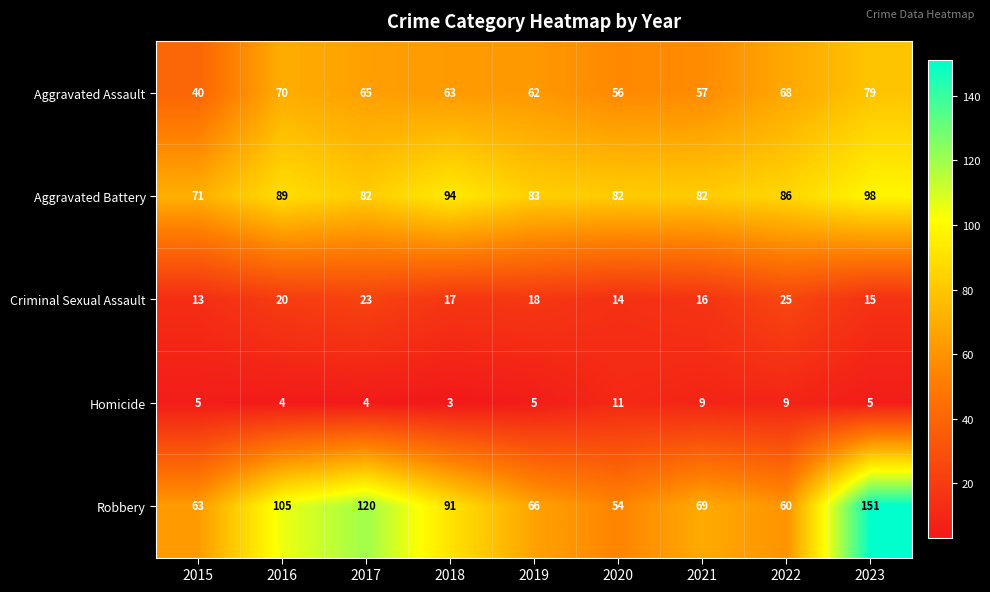

Where does the Robbery series first go above 69?

2016